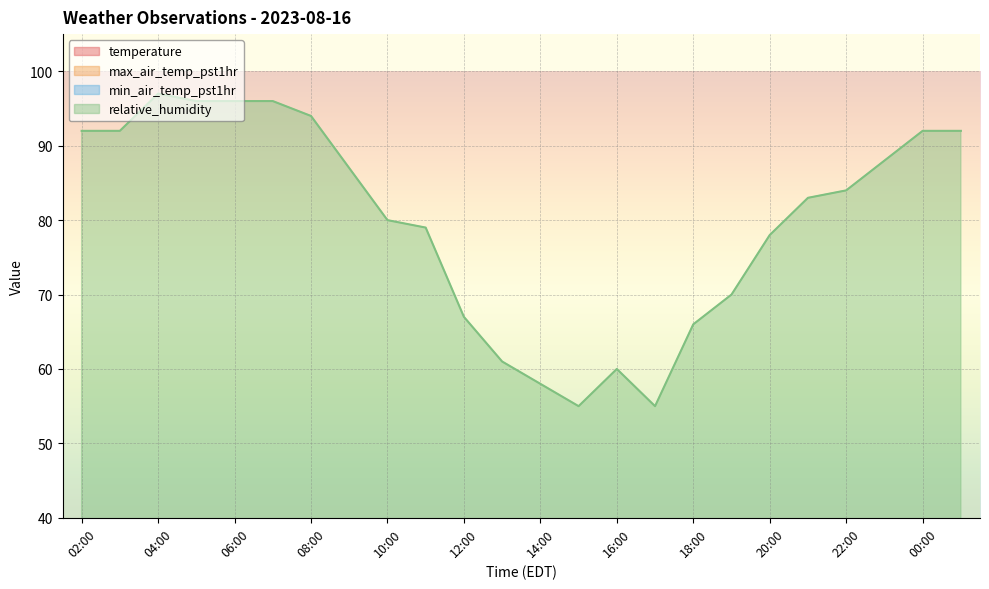

The value of max_air_temp_pst1hr at 12:00 is 24.9. True or false?

True